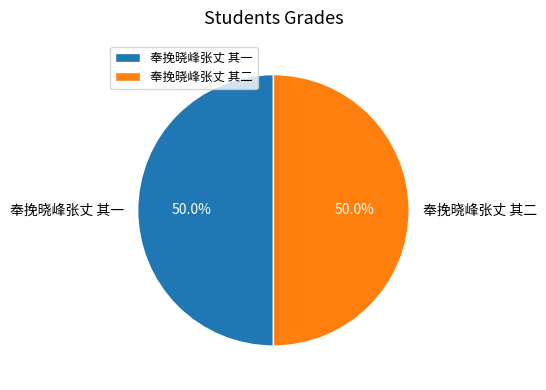

What percentage is the 奉挽晓峰张丈 其一 slice, to the nearest percent?

50%